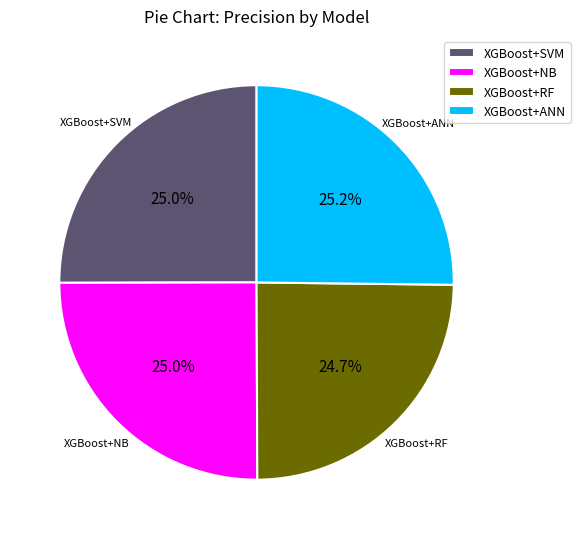

What percentage is NOT represented by XGBoost+NB?

75.0%